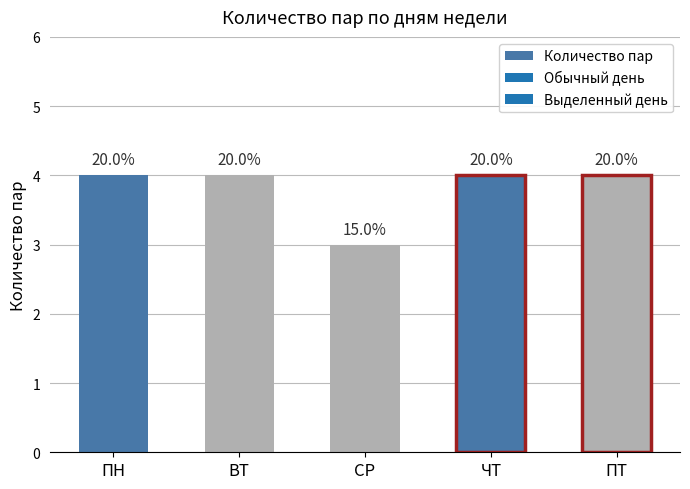

What position from the left is ЧТ?

4